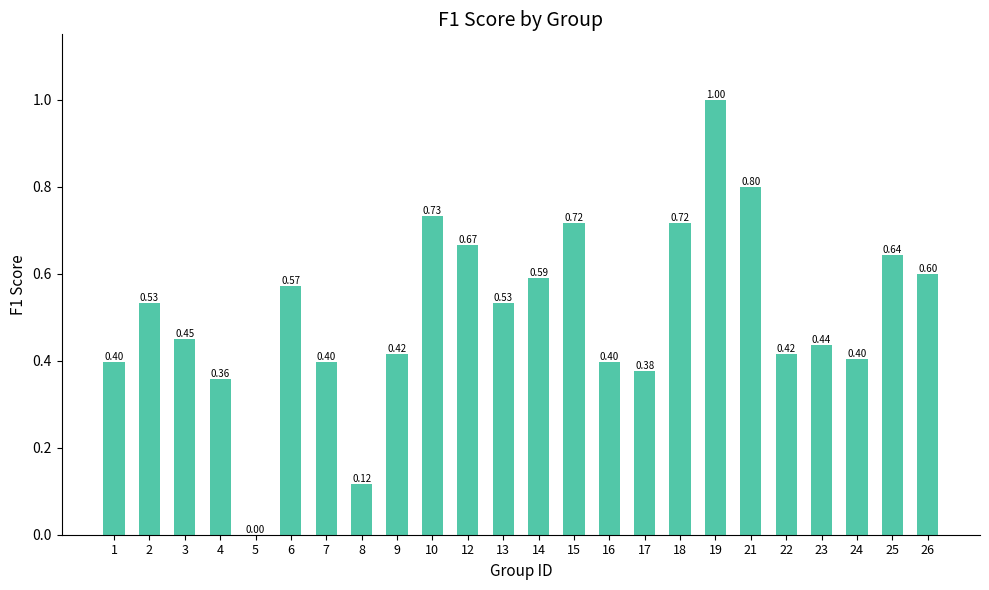

What is the sum of the values at 23 and 3?

0.9